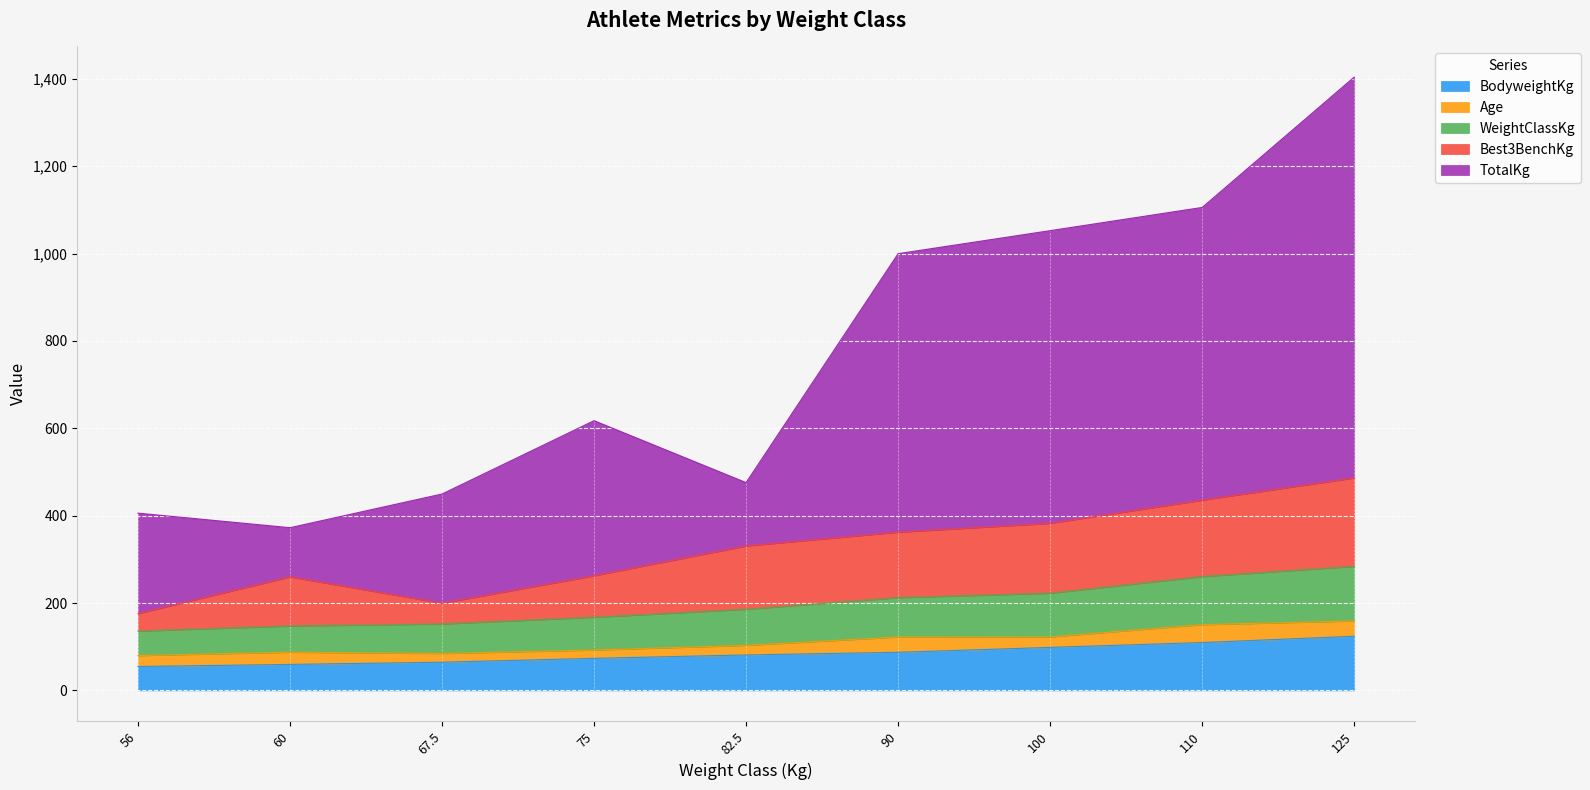

What is the minimum value for BodyweightKg?

54.8